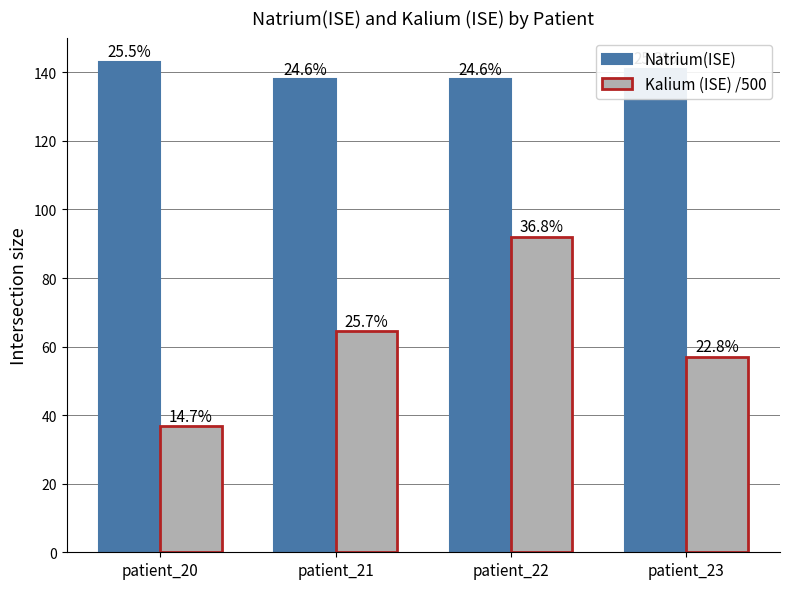

At how many categories does at least one series exceed 83?

4